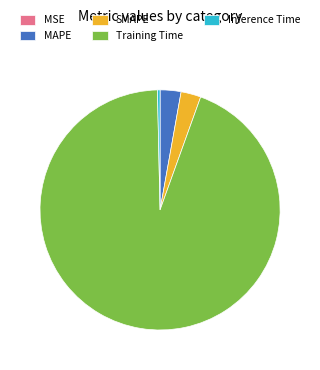

Is it true that Training Time is 94% of the pie?

True